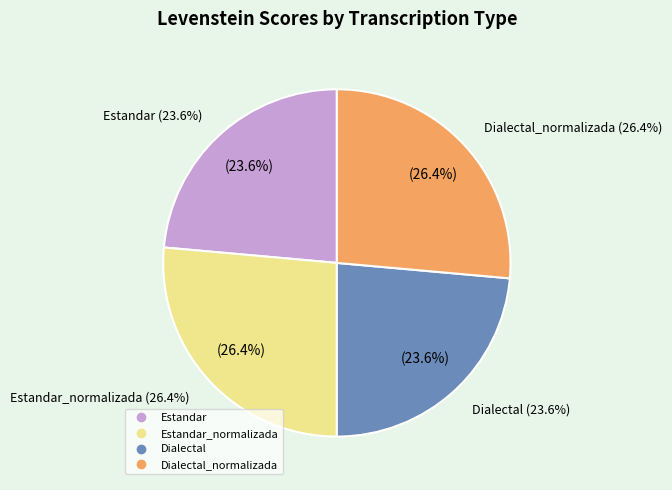

Which category has the smallest portion of the pie?

Estandar